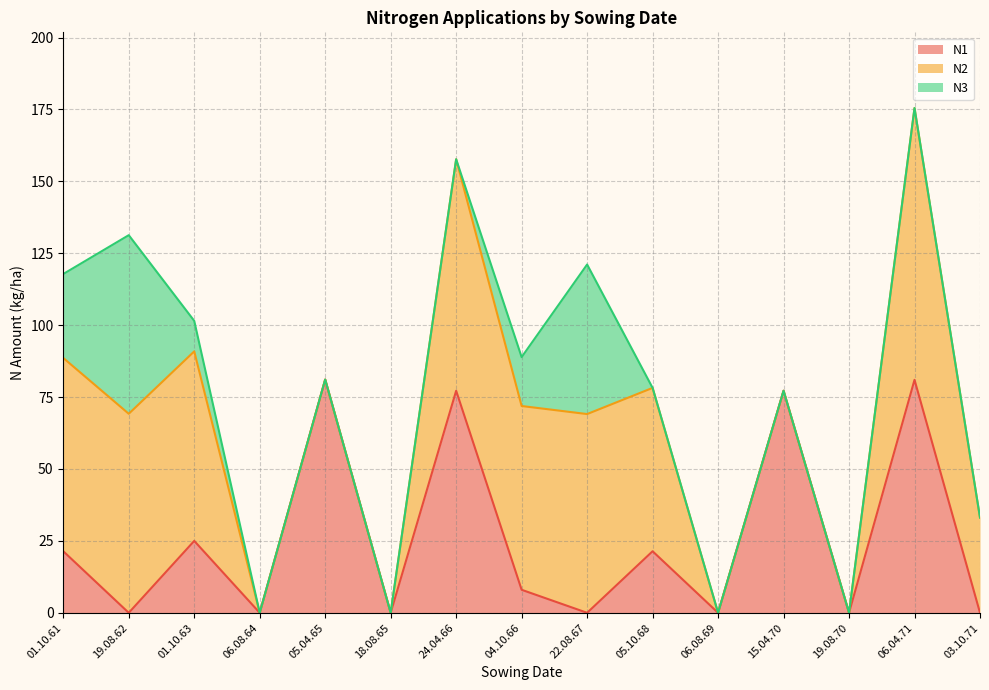

Rank the series at 22.08.67 from highest to lowest value.

N2, N3, N1